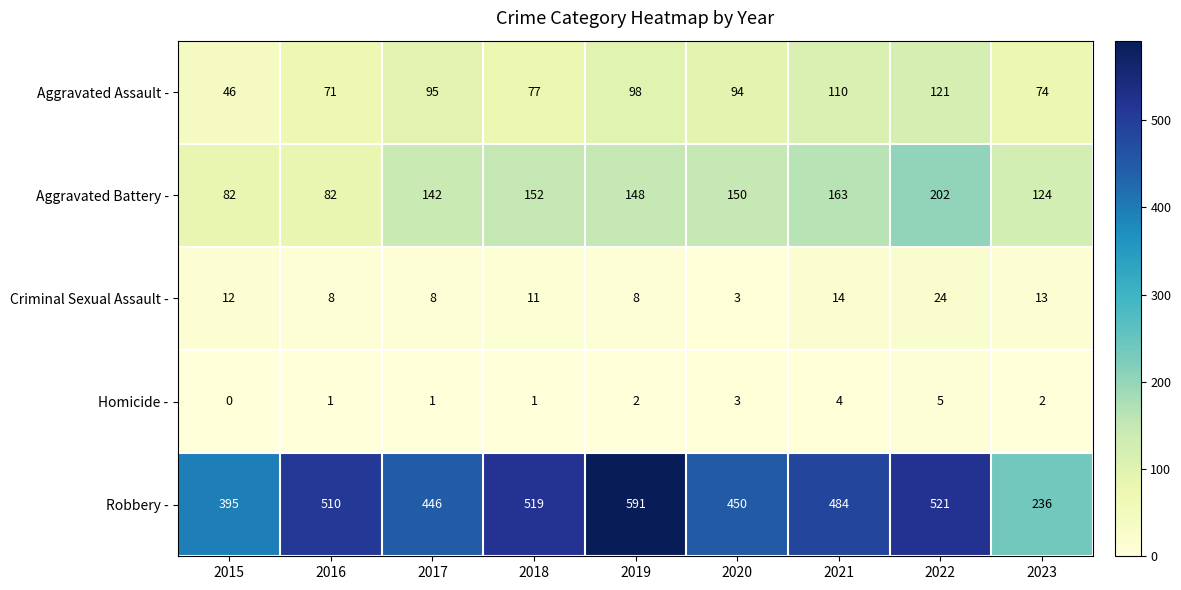

At which category does the chart reach its peak across all series?

2019